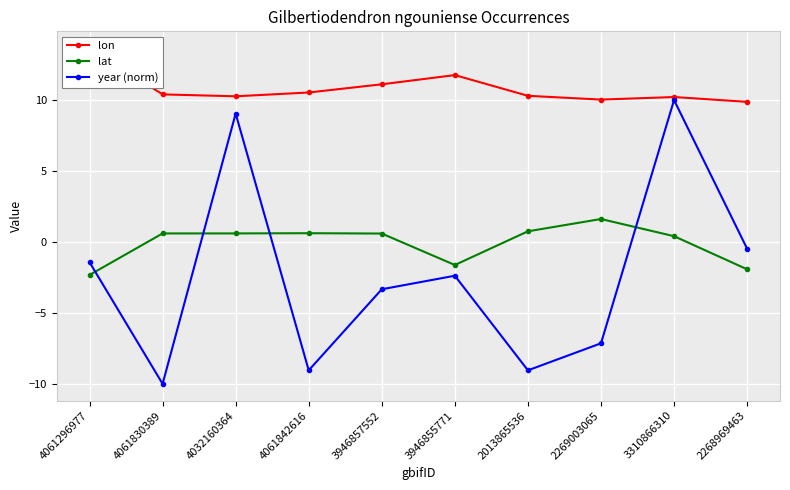

What position from the right is 3946857552?

6